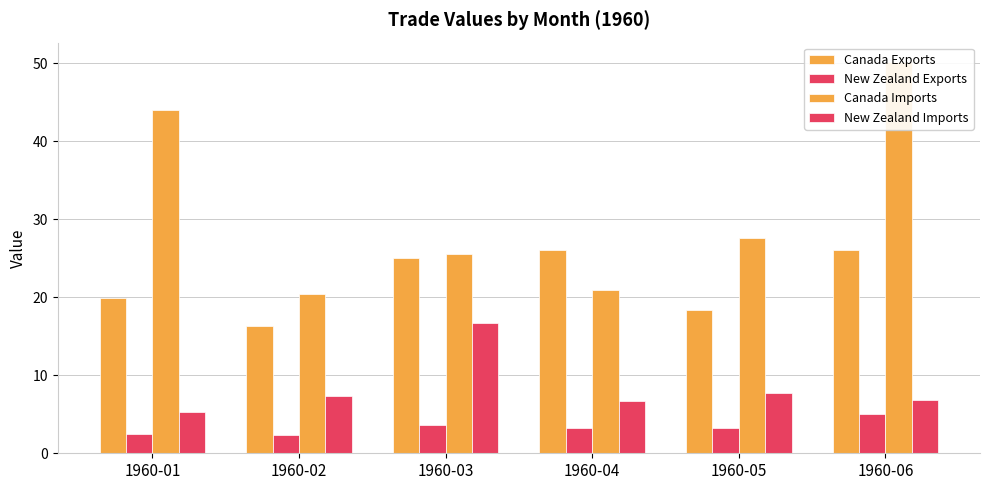

How many data points in Canada Exports are above 25?

3